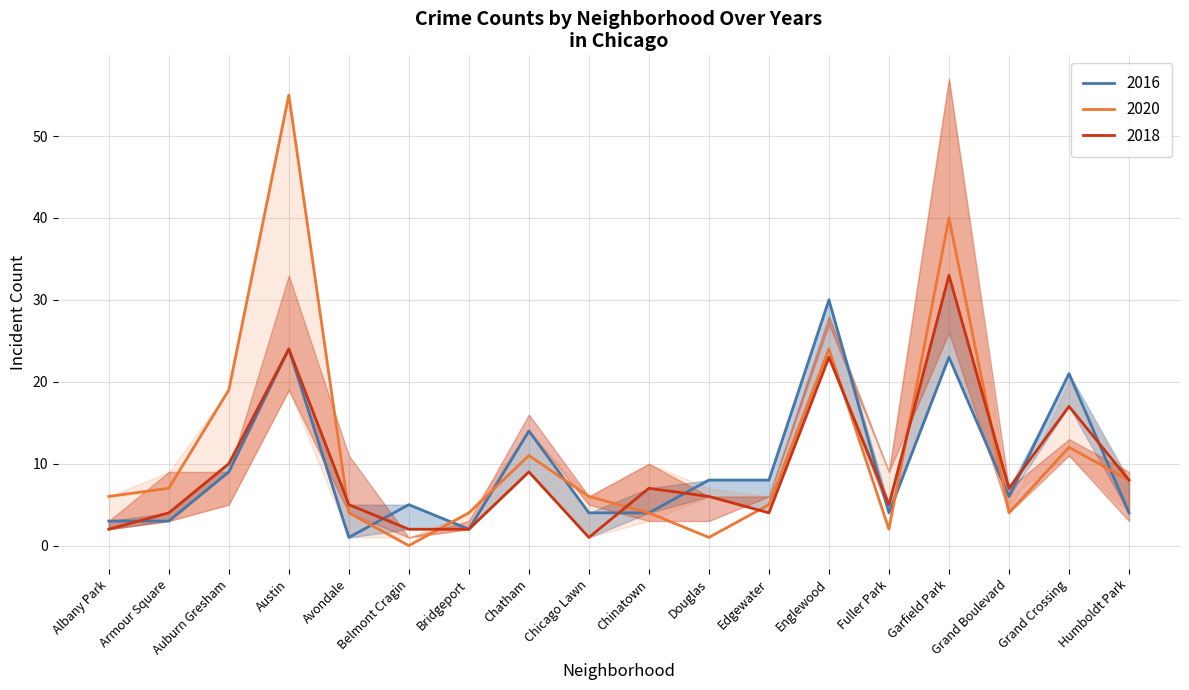

True or false: 2016 has a value of 2 at Belmont Cragin.

False